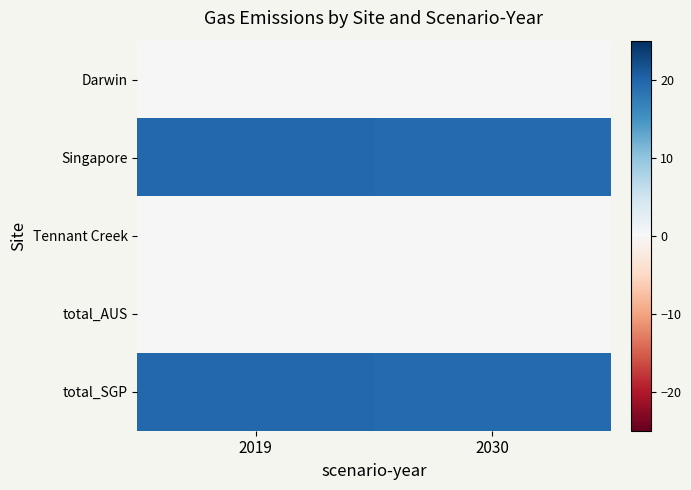

Which series has the largest total across all categories?

Singapore